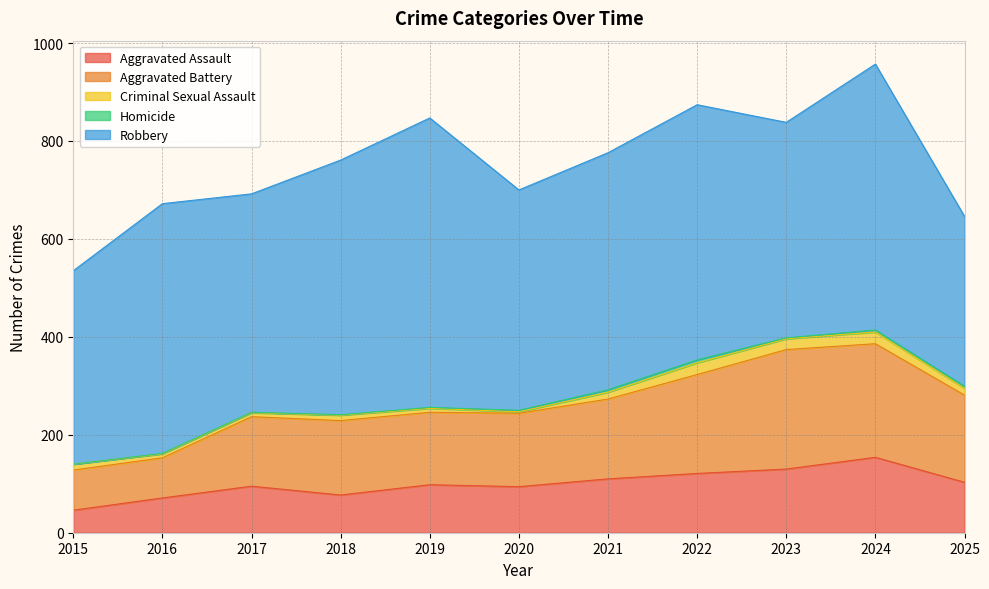

At which label does Aggravated Assault reach its peak?

2024